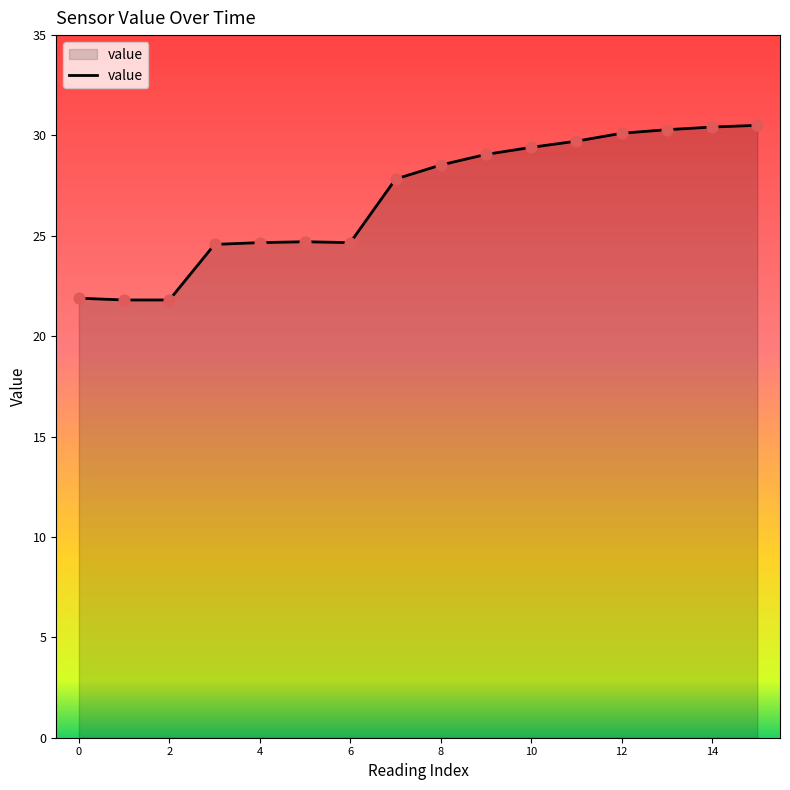

What is the greatest value displayed?

30.5